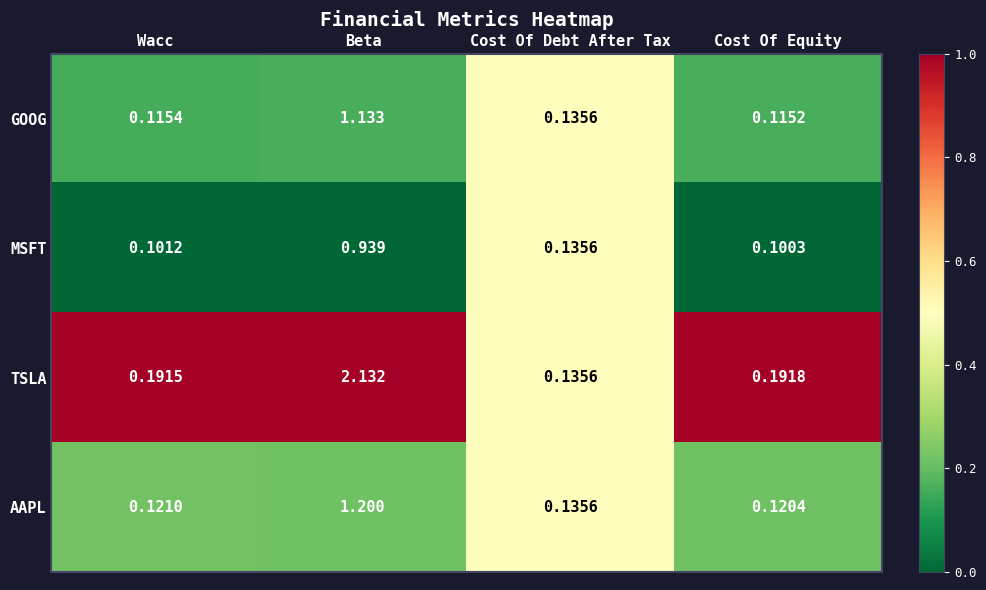

Which series has the widest spread of values?

TSLA